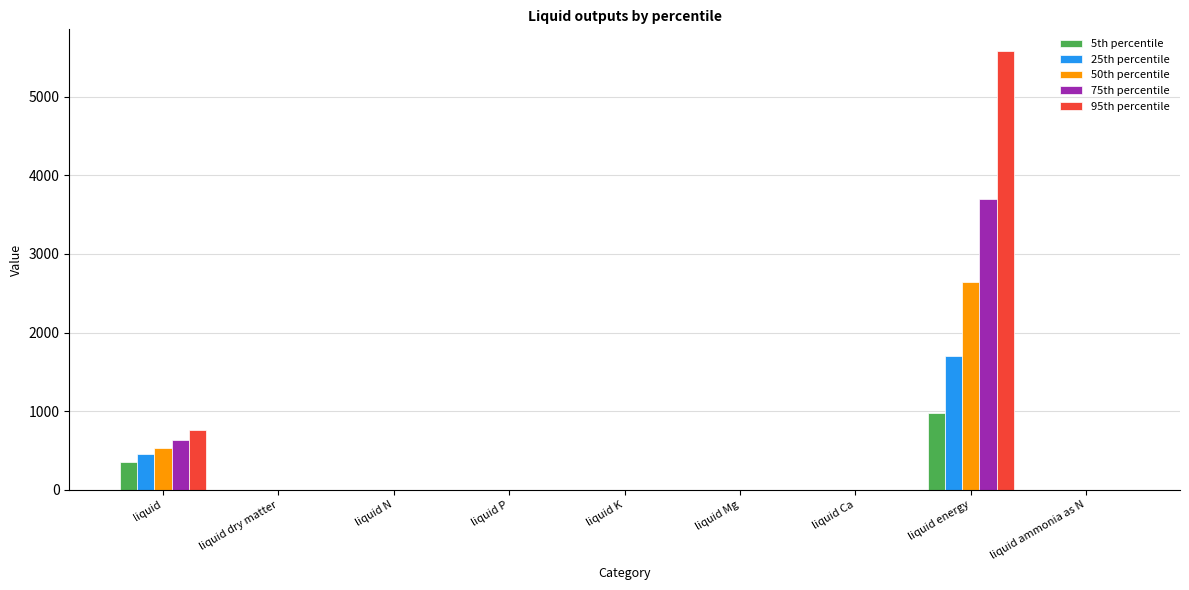

What is the total value across all series at liquid K?

2.9